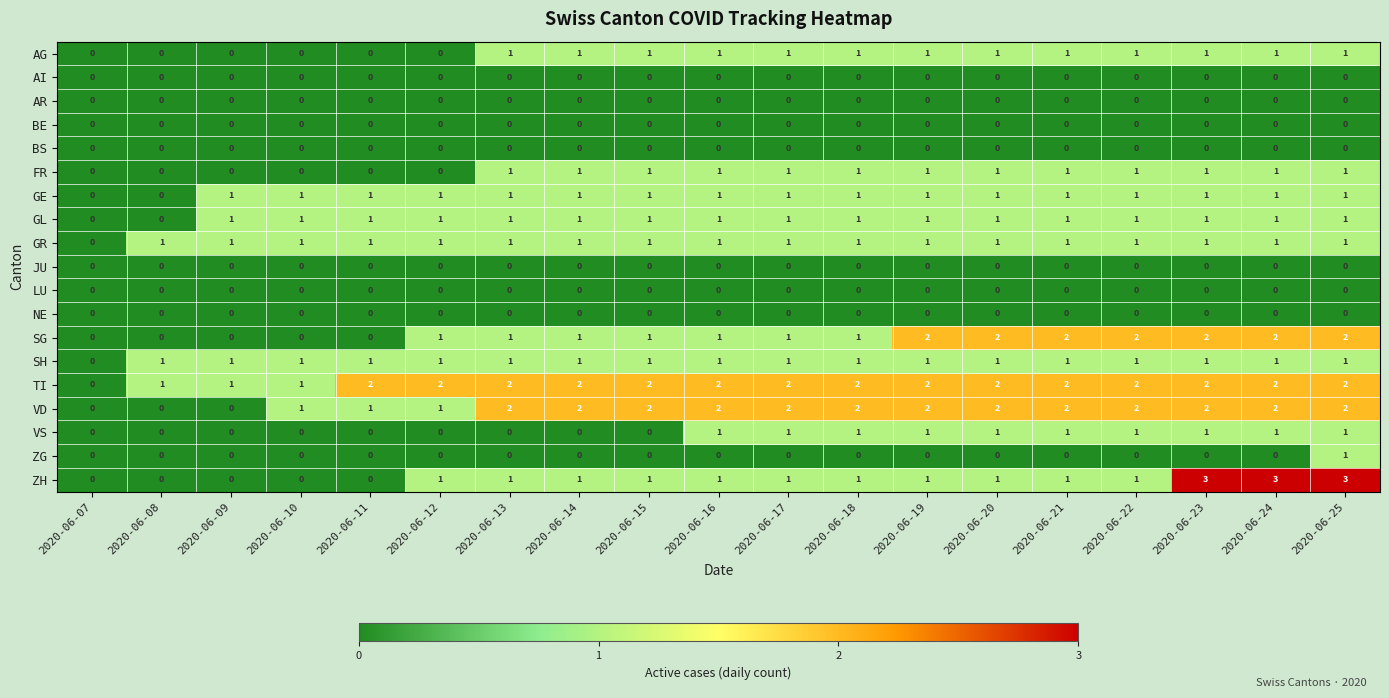

The value of VS at 2020-06-24 is 1. True or false?

True